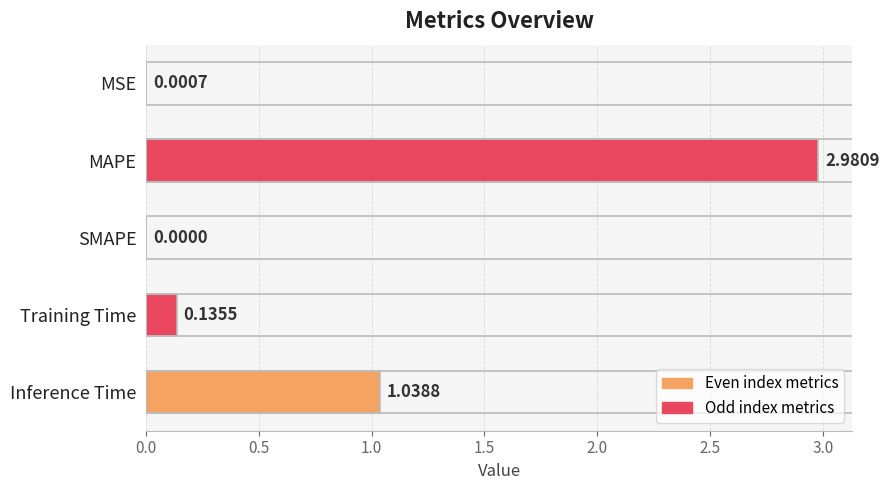

What is the change in value from MAPE to SMAPE?

-3.0